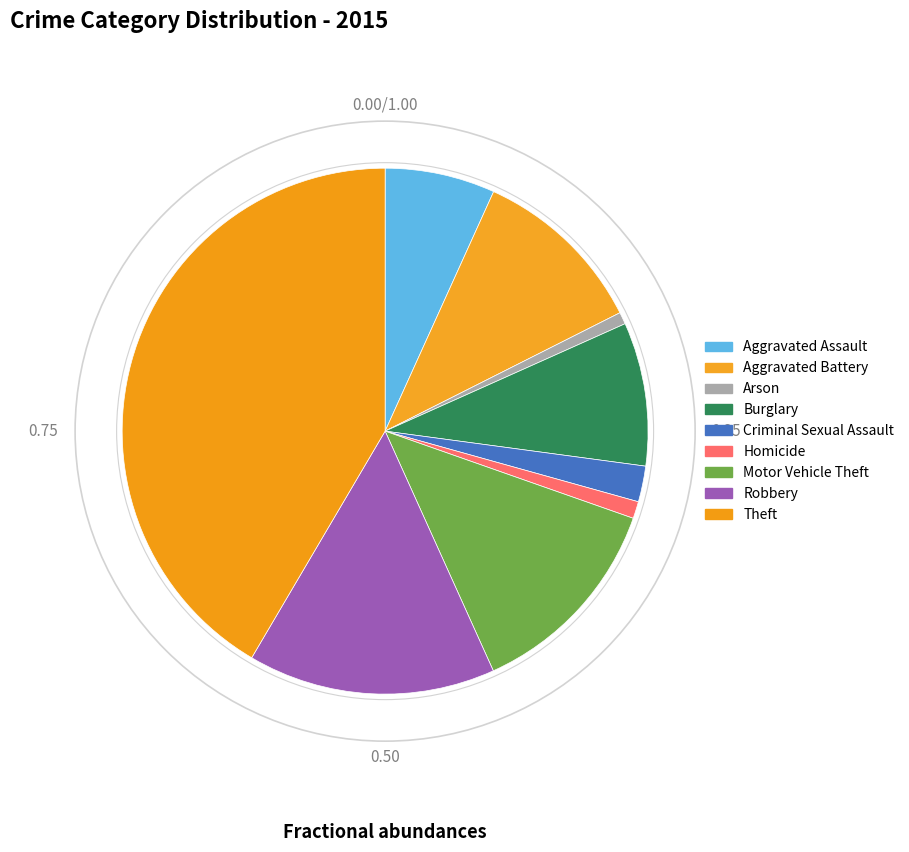

To the nearest percent, what is the difference between the Motor Vehicle Theft and Aggravated Battery slice percentages?

2%